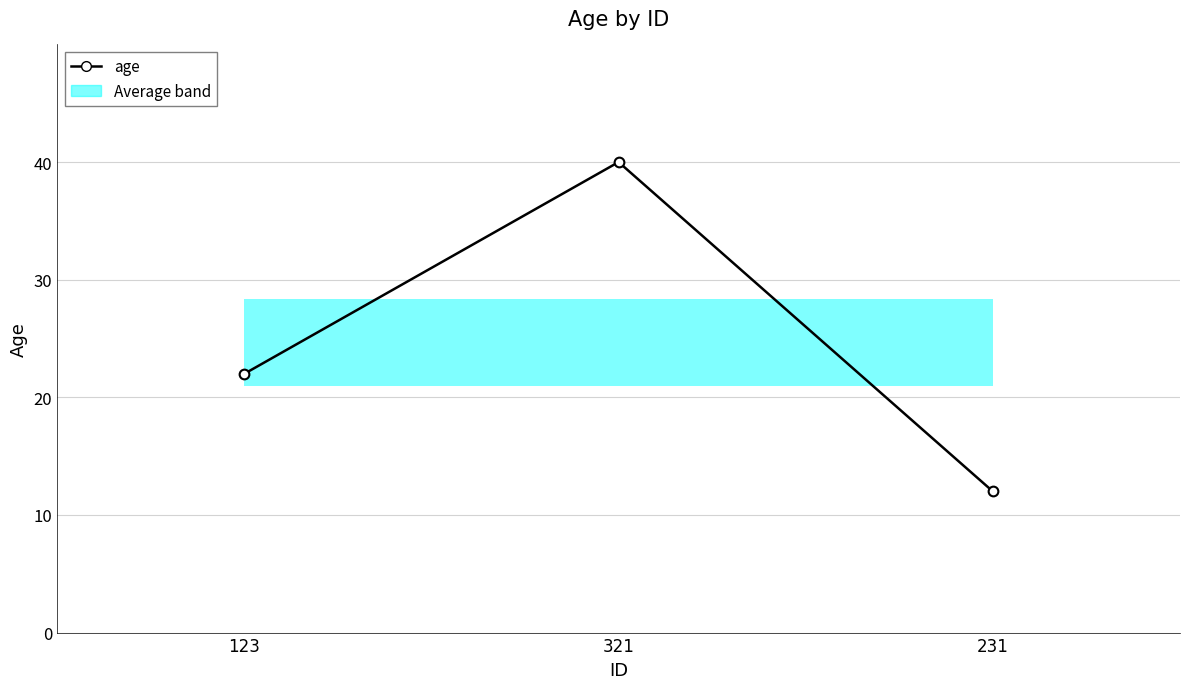

What is the difference between the maximum and minimum values?

28